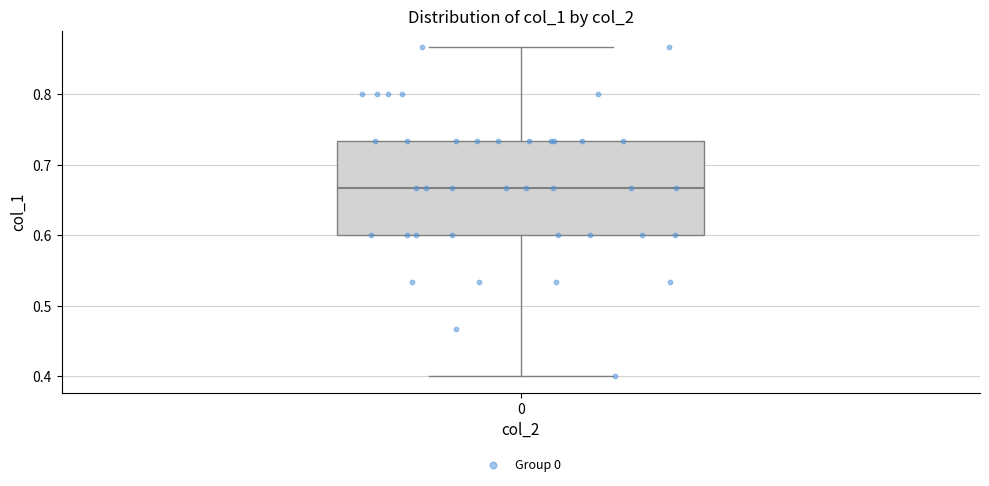

Read this box plot against the y-axis: the position of the median line, the range covered by the box, and the ends of both whiskers. The values are not printed on the chart, so give them approximately, as read against the axis.

median 0.67, box 0.60 to 0.73, whiskers 0.40 to 0.87